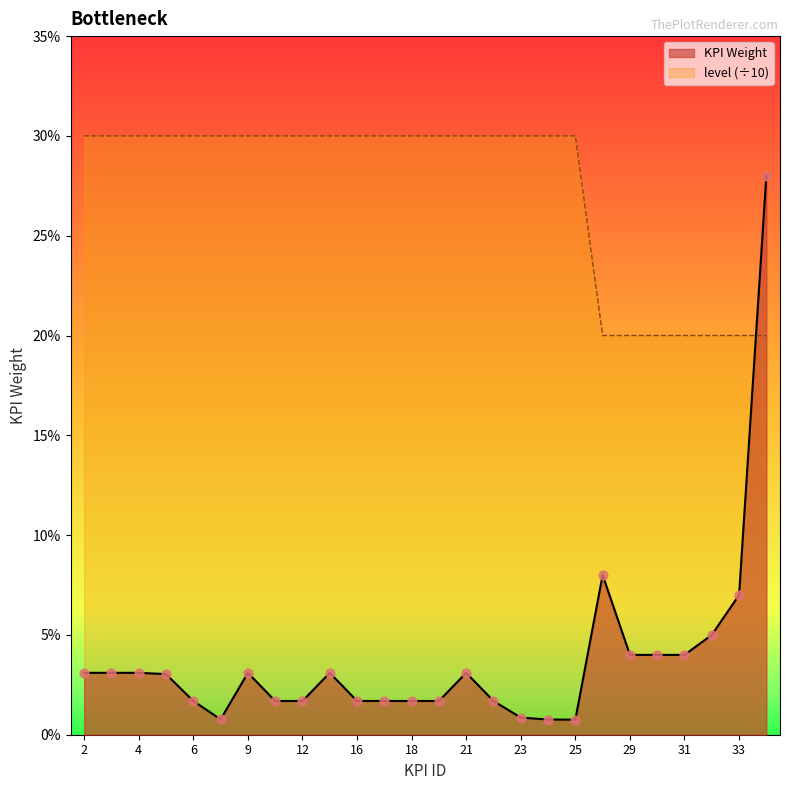

What are all the series names shown in the legend?

KPI Weight, level (÷10)